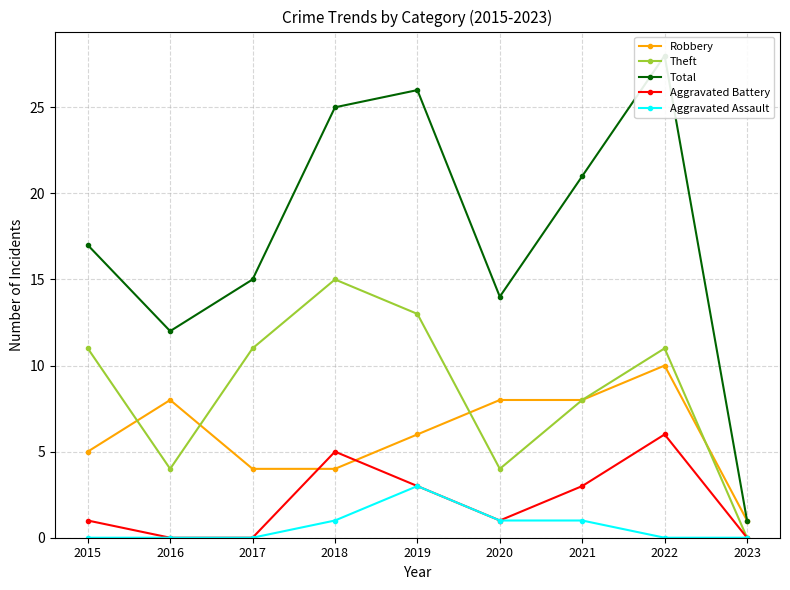

How many data points in Robbery are less than 6?

4